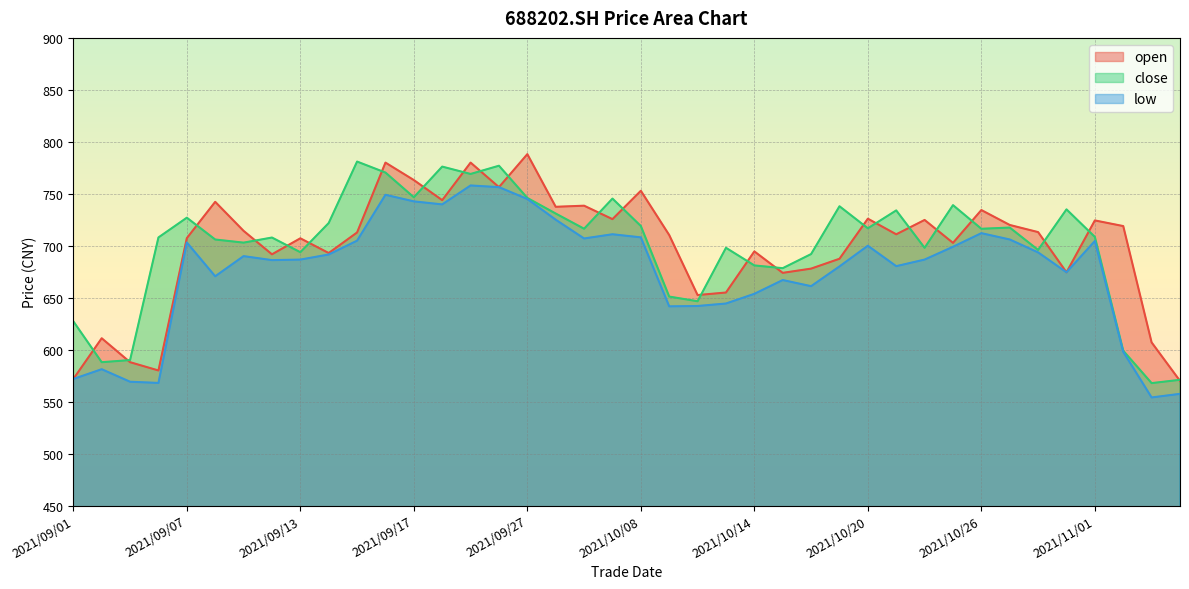

How many categories are shown in the chart?

40